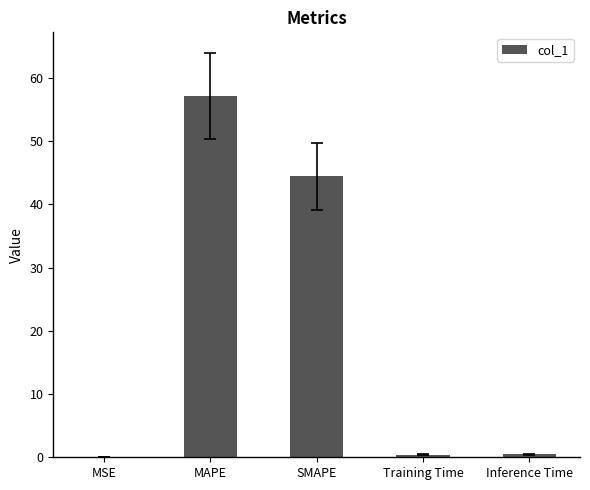

Between SMAPE and Inference Time, which is larger?

SMAPE